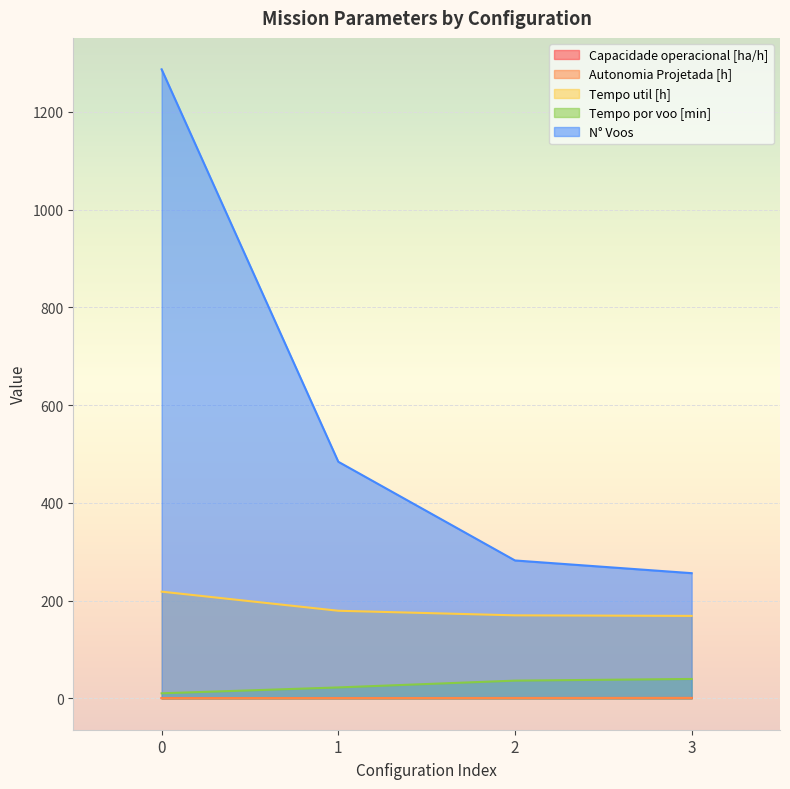

How many values in the N° Voos series exceed 484?

1